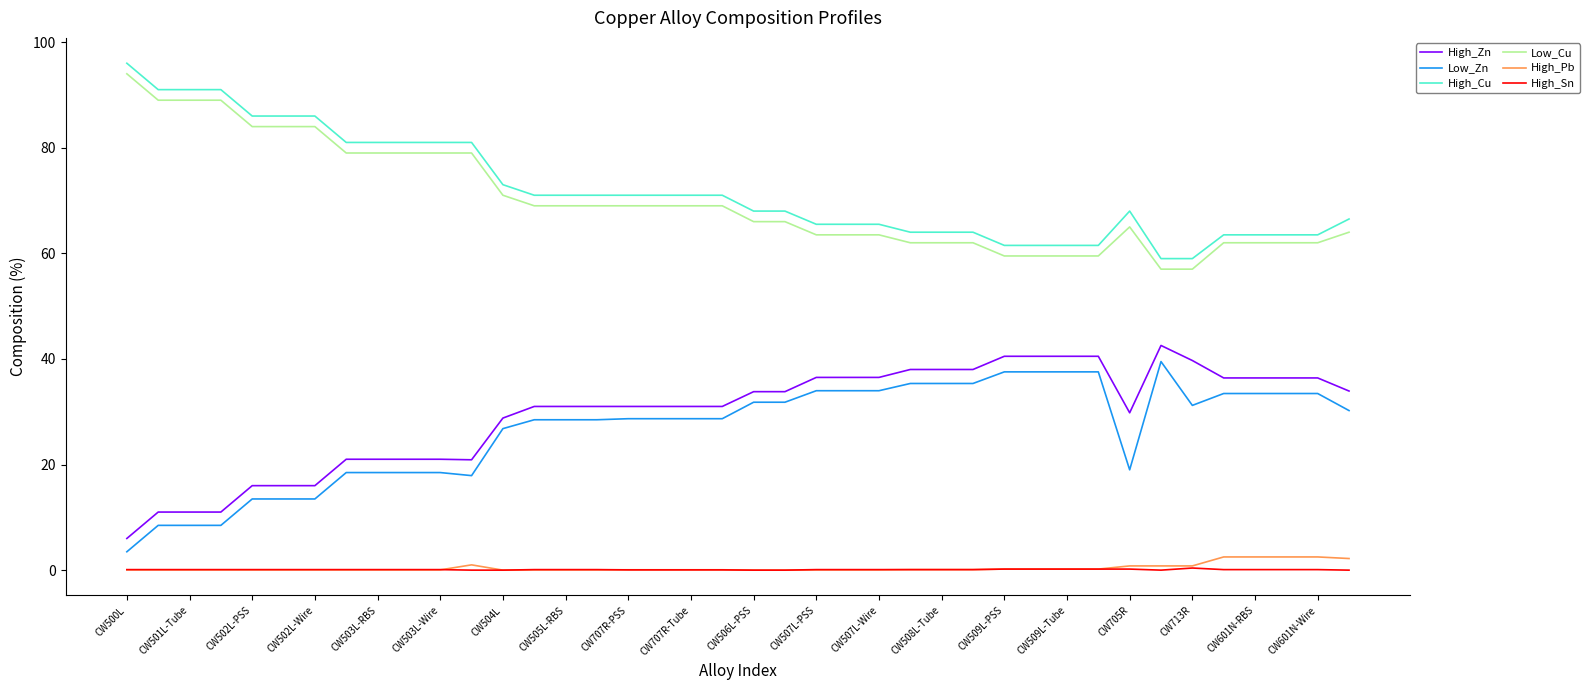

Does the chart have visible grid lines?

No